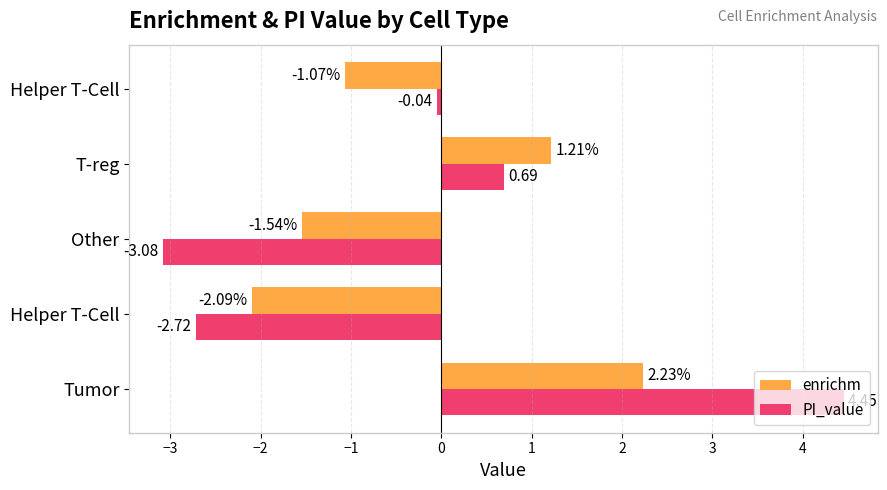

How many values in PI_value are below zero?

3